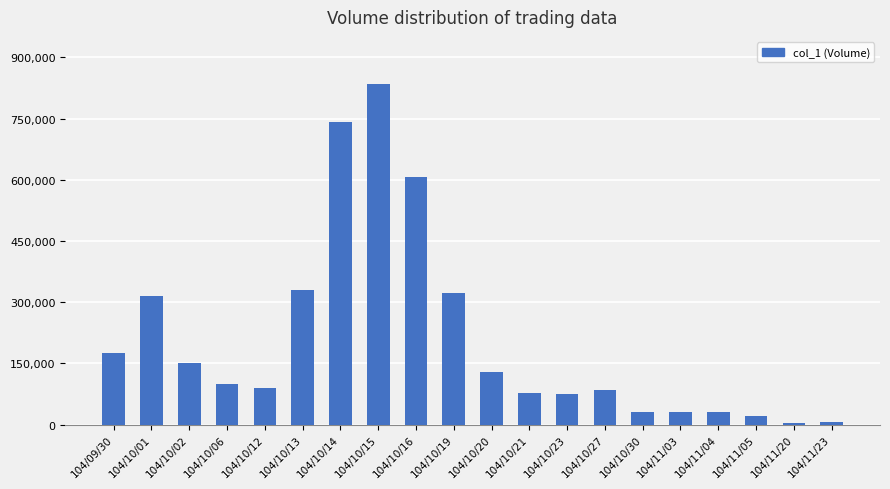

Which has a higher value, 104/10/23 or 104/10/14?

104/10/14